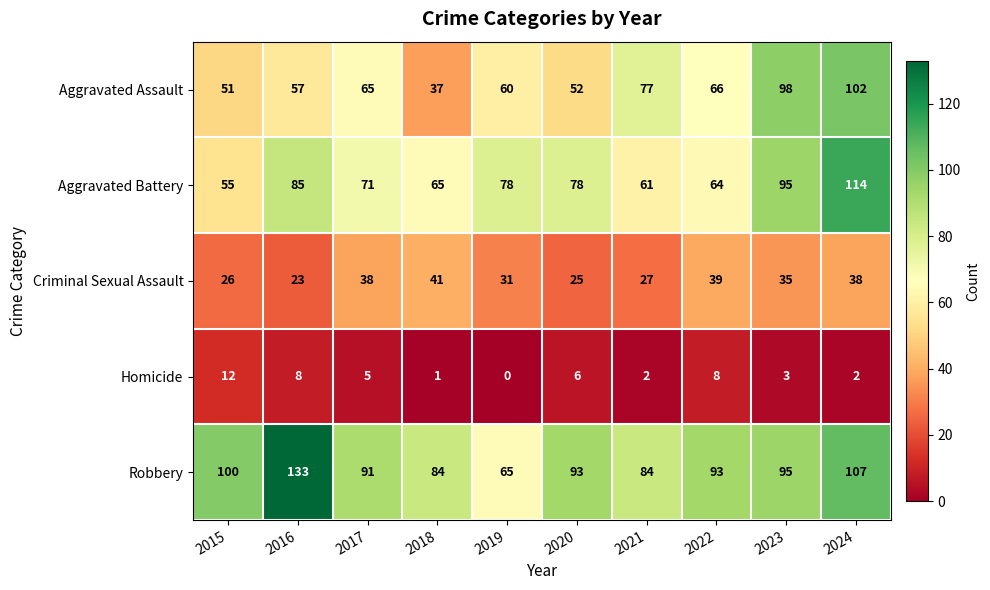

True or false: Robbery has a value of 91 at 2017.

True